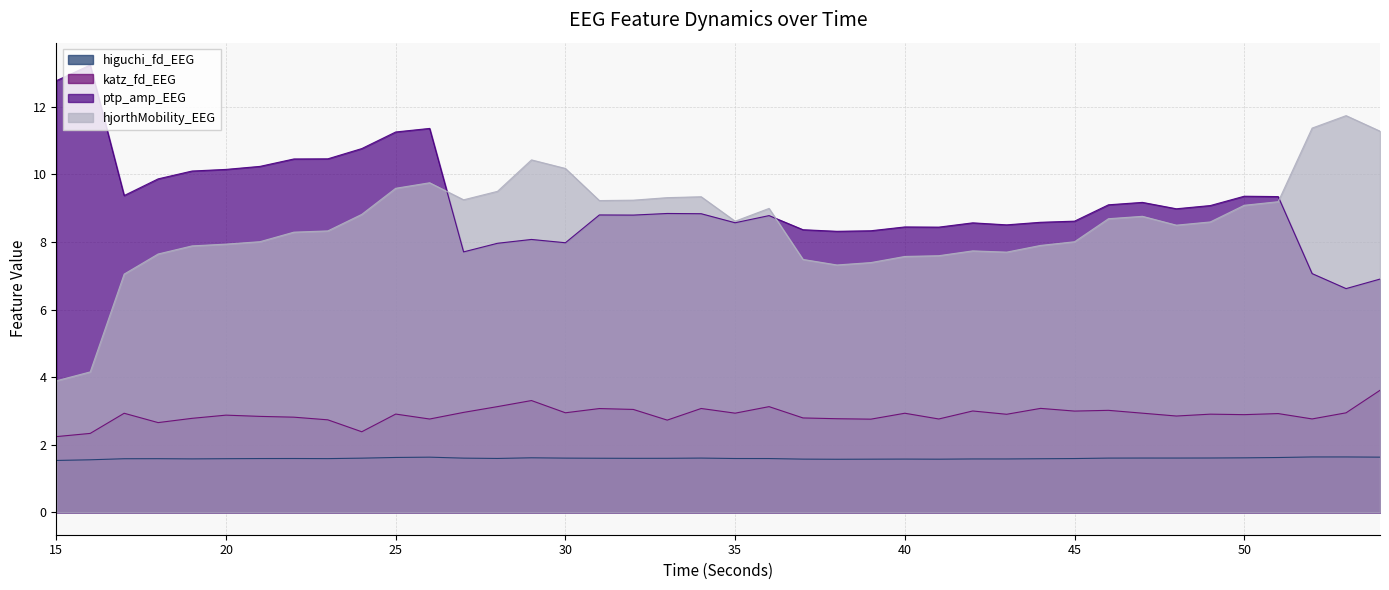

True or false: higuchi_fd_EEG and ptp_amp_EEG intersect in this chart.

False